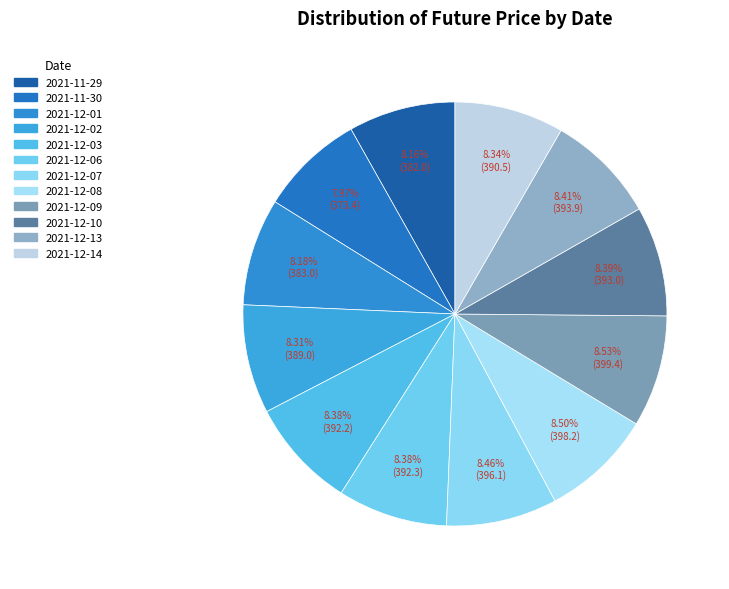

To the nearest percent, what is the combined percentage of 2021-12-10 and 2021-12-02?

17%